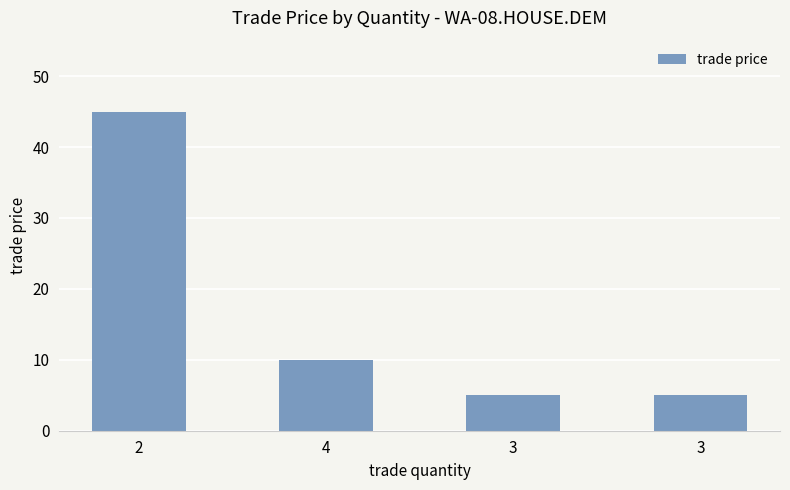

List the labels in order of value, smallest first.

3, 3, 4, 2